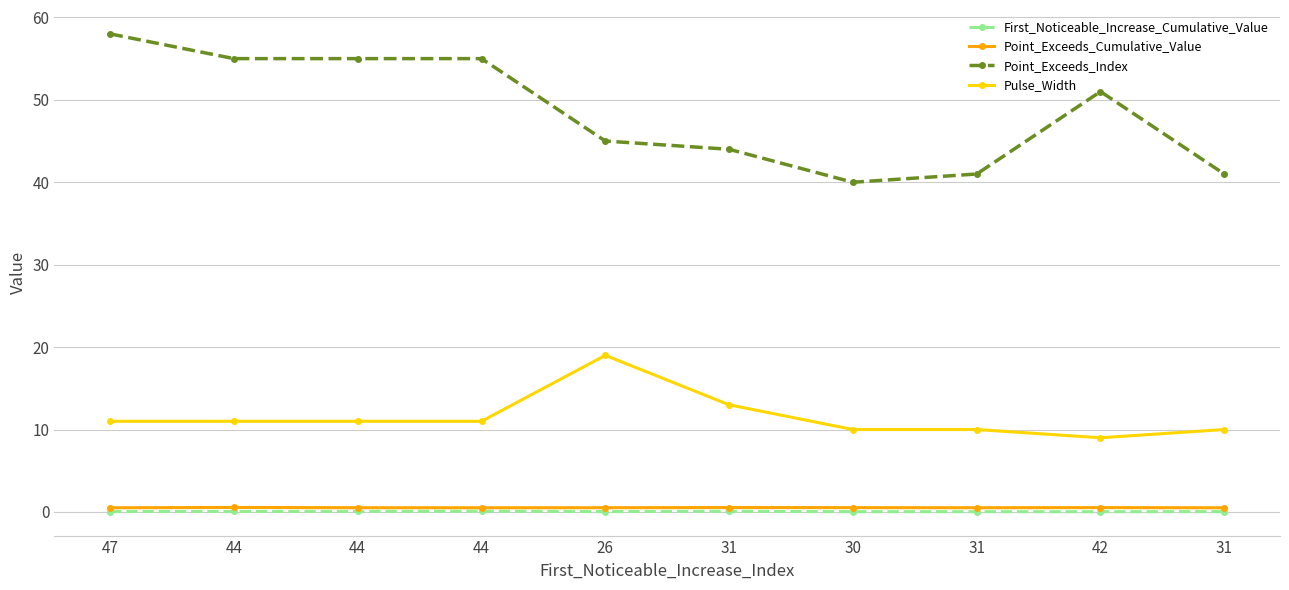

What is the maximum value shown in the chart?

58.0